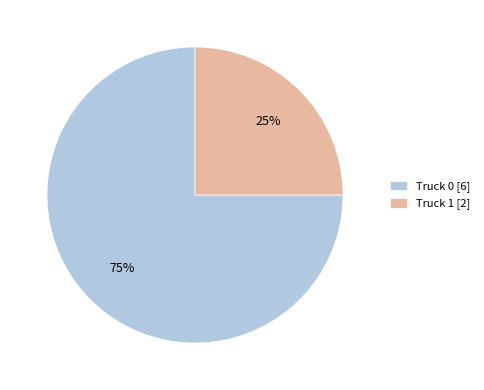

Do Truck 0 and Truck 1 together represent more than half of the pie?

Yes